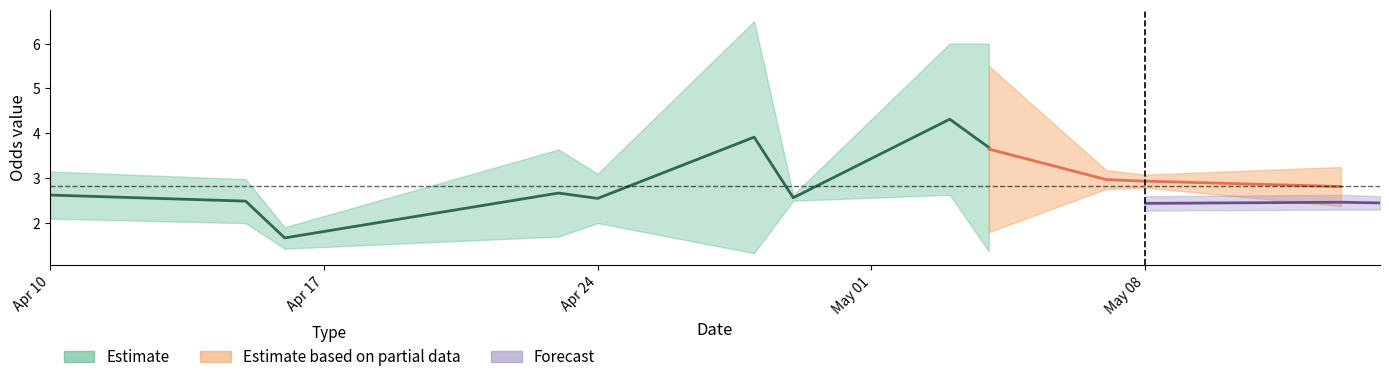

How many categories are shown in the chart?

13